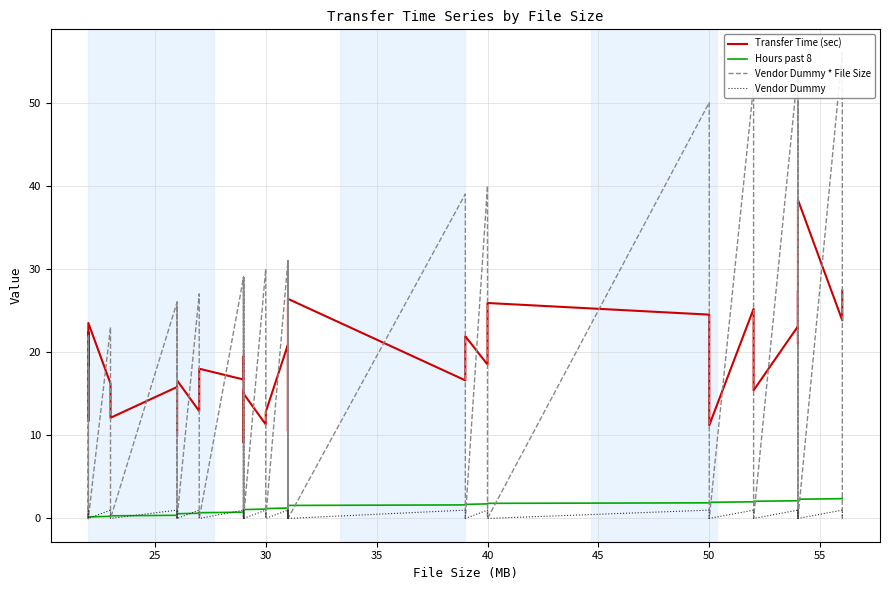

The value of Vendor Dummy at 20 is 1.5. True or false?

False